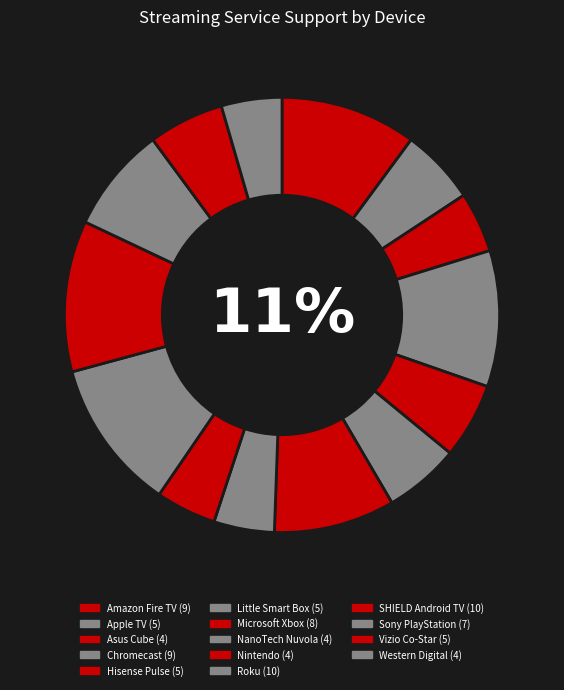

To the nearest percent, what percentage of the pie is Asus Cube?

4%